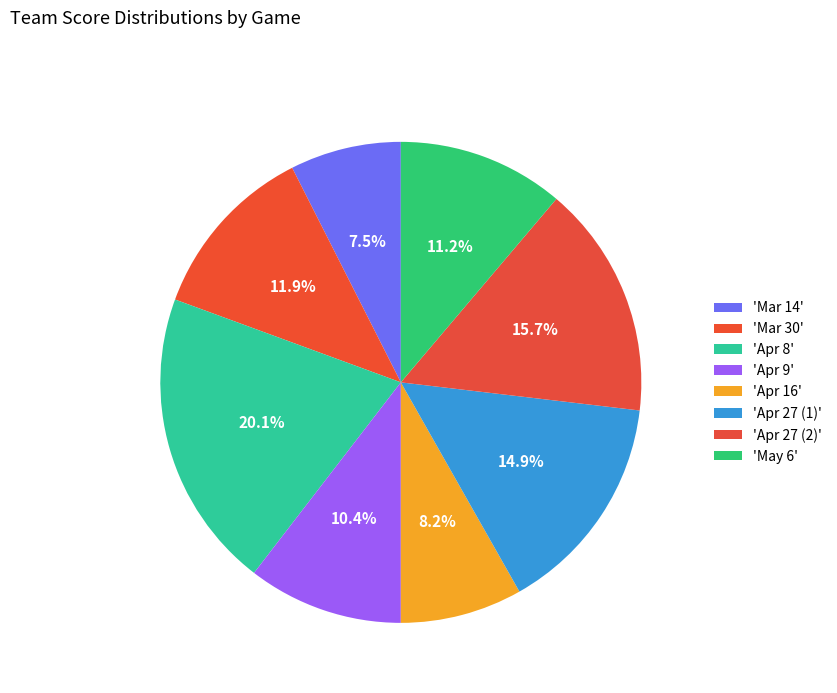

Which slice is the largest?

Apr 8